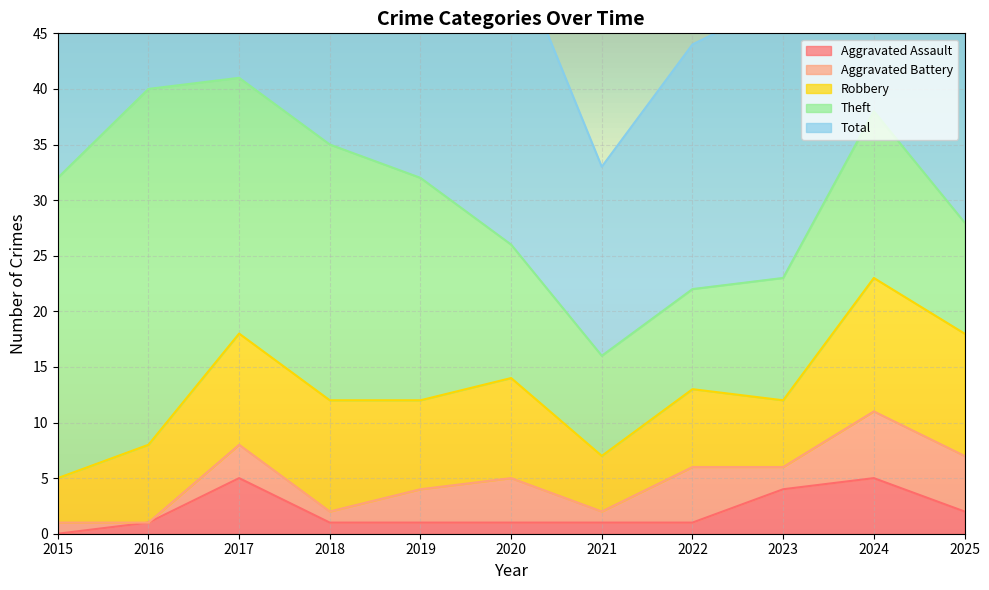

Where does the Theft series first go above 15?

2015